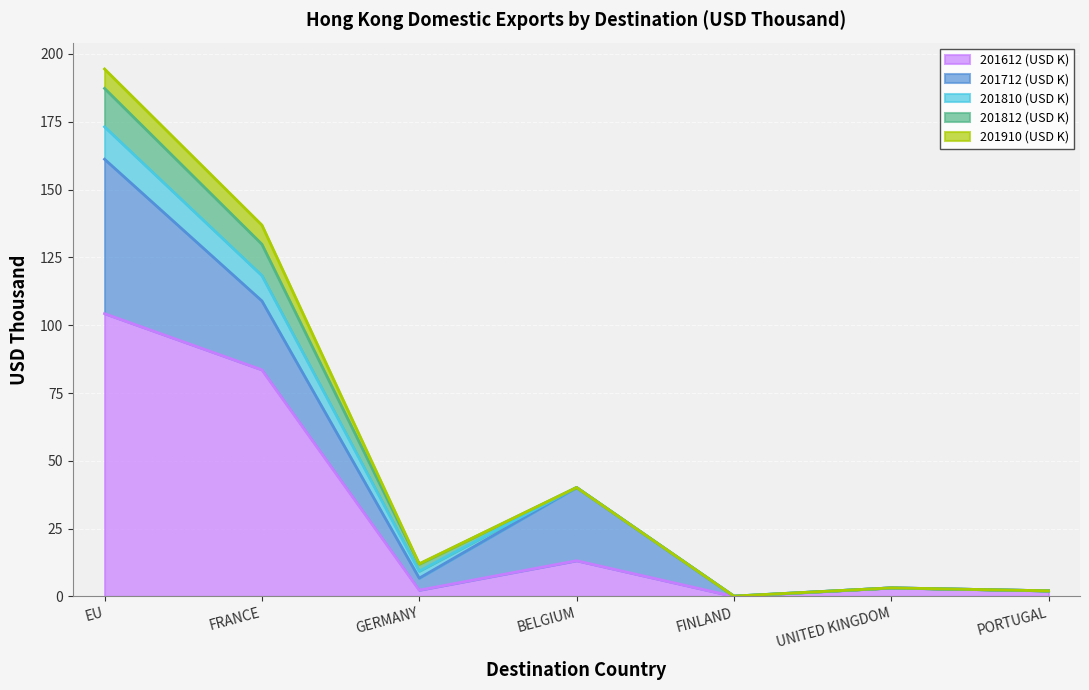

What is the difference between the maximum and minimum values in the 201812 (USD K) series?

14.2